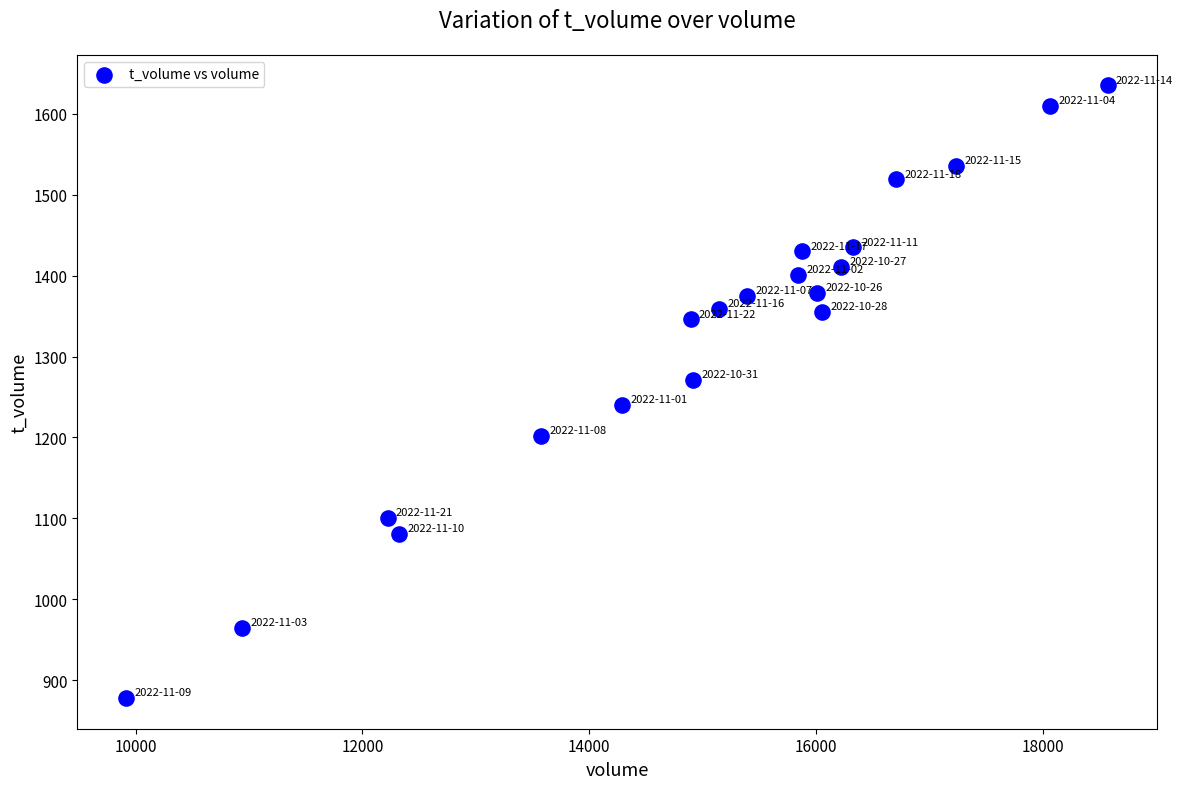

What is the range of X values (max minus min)?

8649